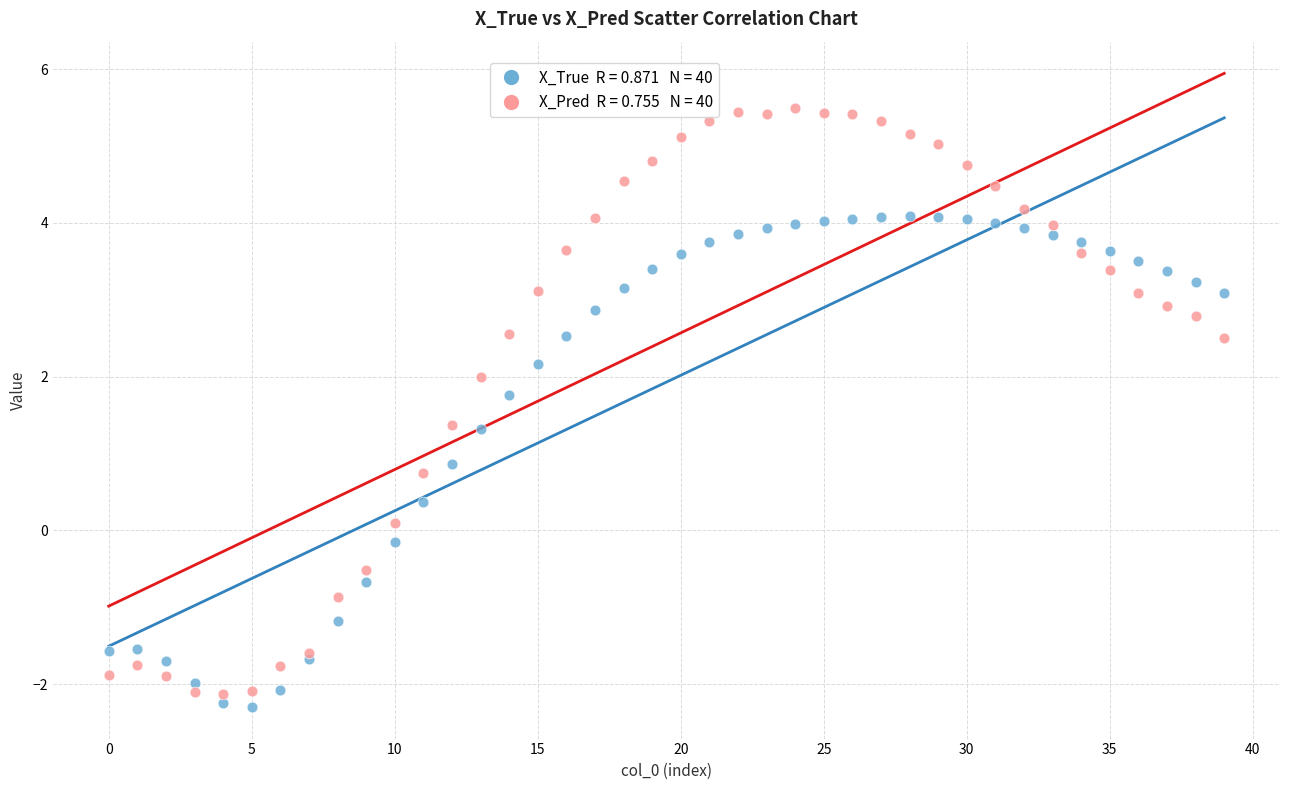

Across all series, what Y value is closest to 1?

0.9